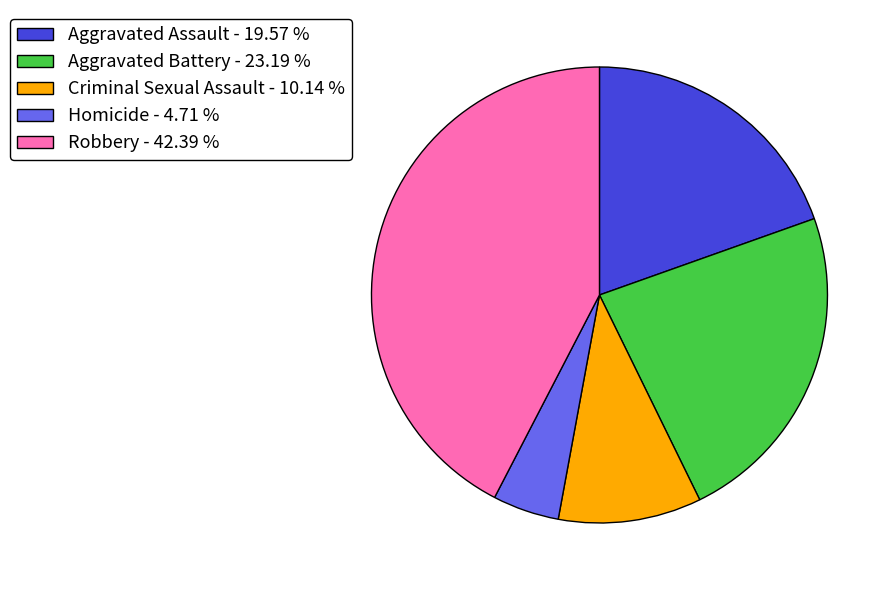

What is the ratio of the value at Aggravated Assault to the value at Aggravated Battery?

0.8